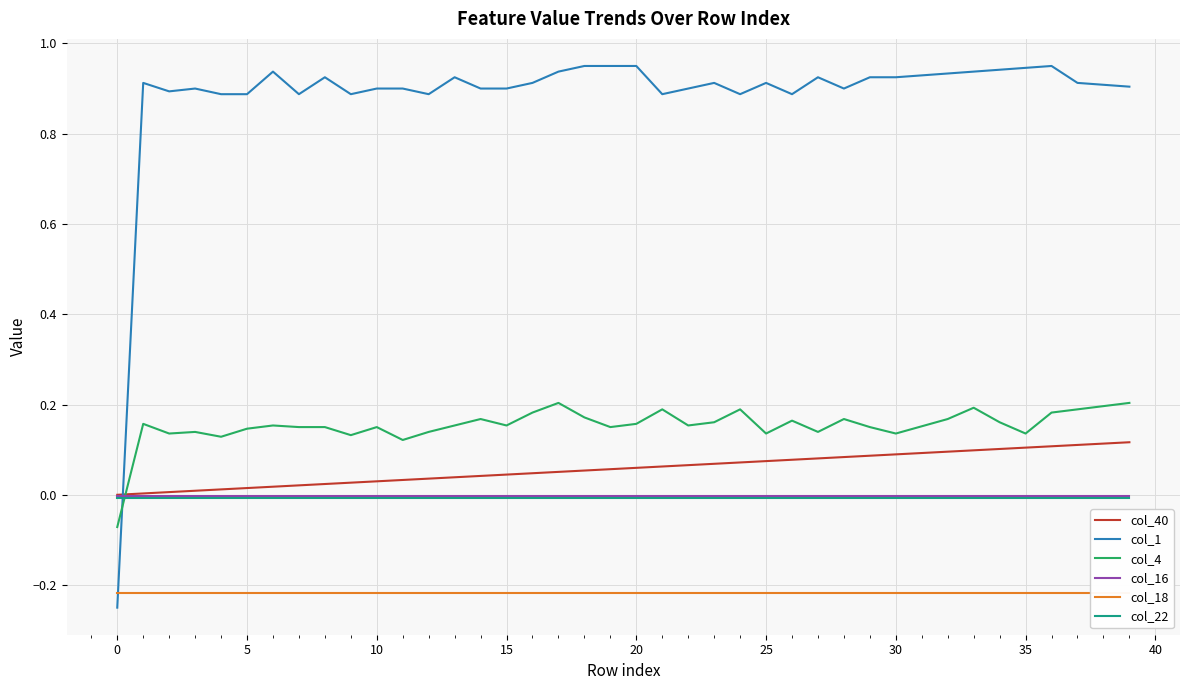

The col_18 series shows -0.2 at 22. True or false?

True